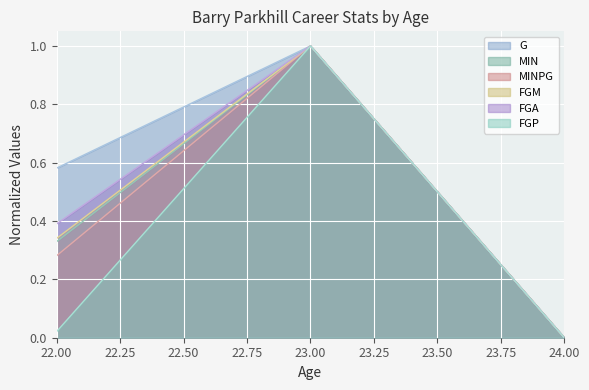

Reading left to right, transcribe all the data shown in this chart.

G: 0.6	1.0	0.0
MIN: 0.3	1.0	0.0
MINPG: 0.3	1.0	0.0
FGM: 0.3	1.0	0.0
FGA: 0.4	1.0	0.0
FGP: 0.0	1.0	0.0